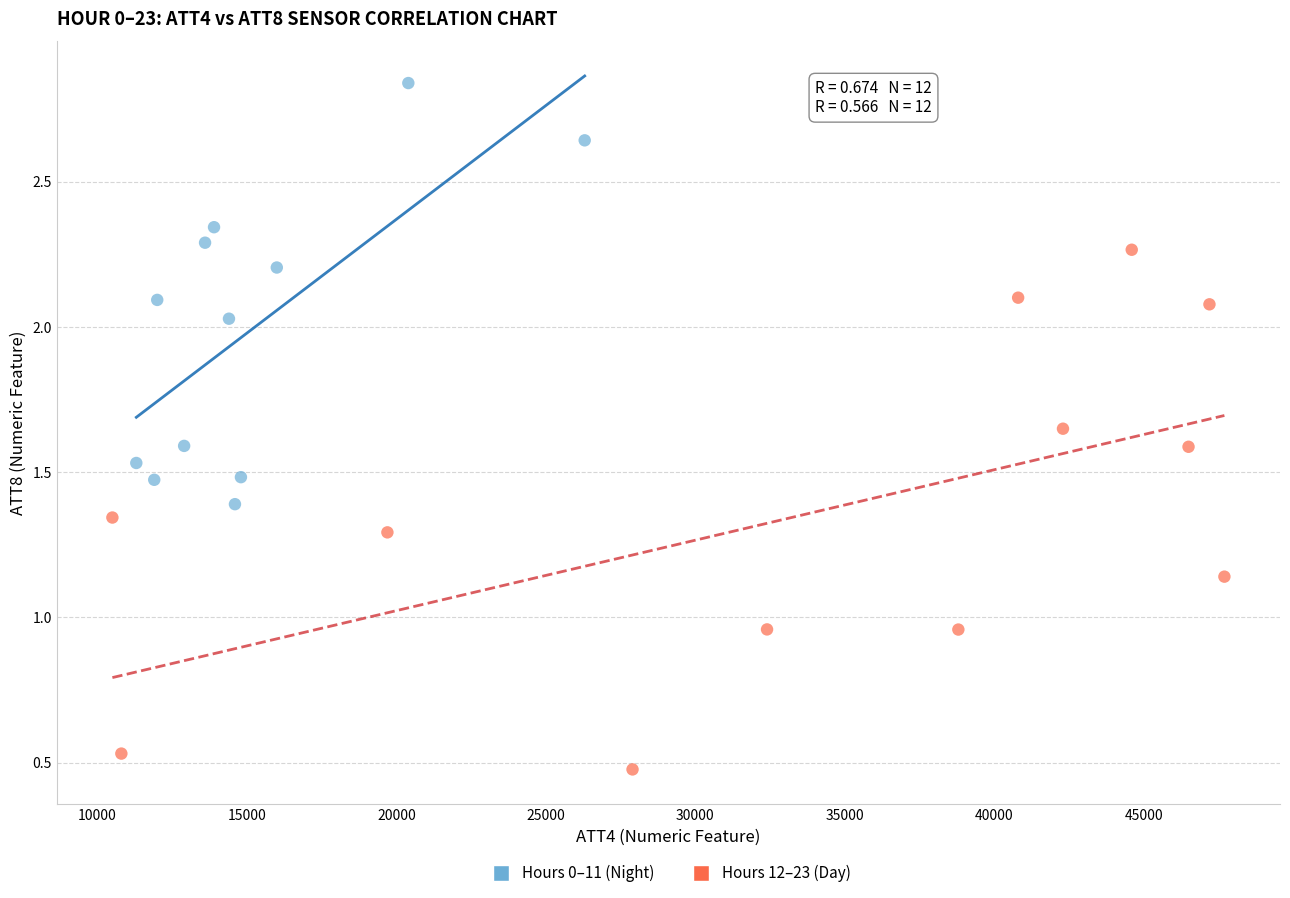

What are all the series names shown in the legend?

Hours 0–11 (Night), Hours 12–23 (Day)